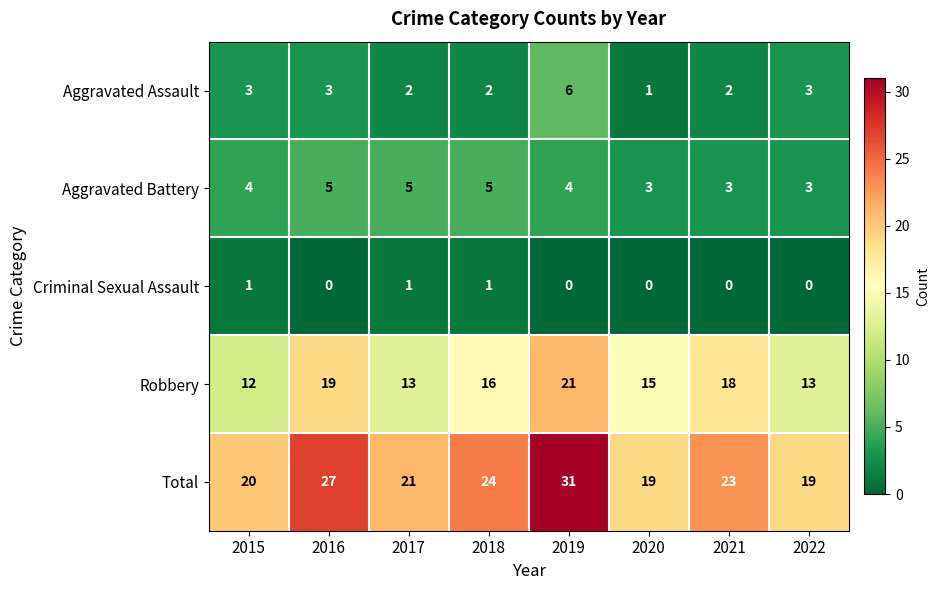

How many categories are shown in the chart?

8